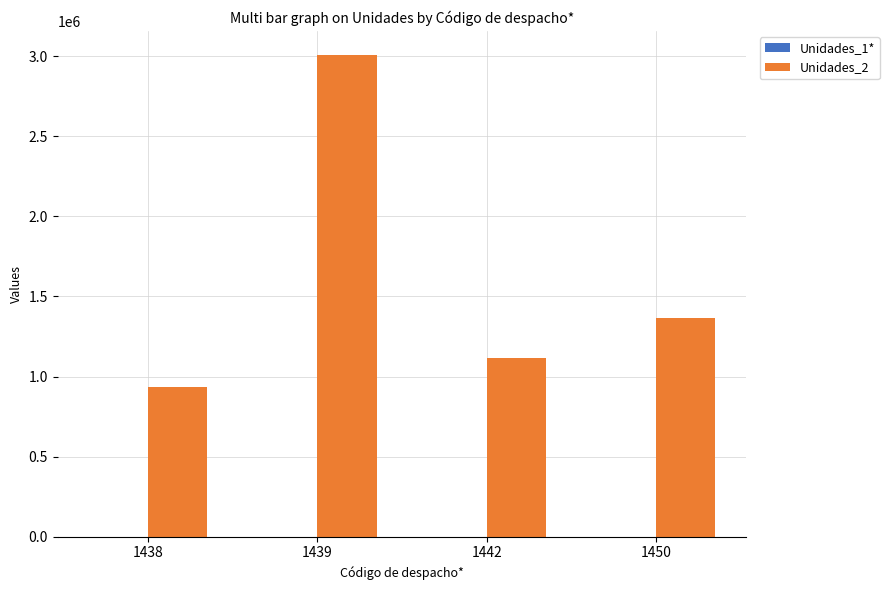

How many groups of bars are there?

4